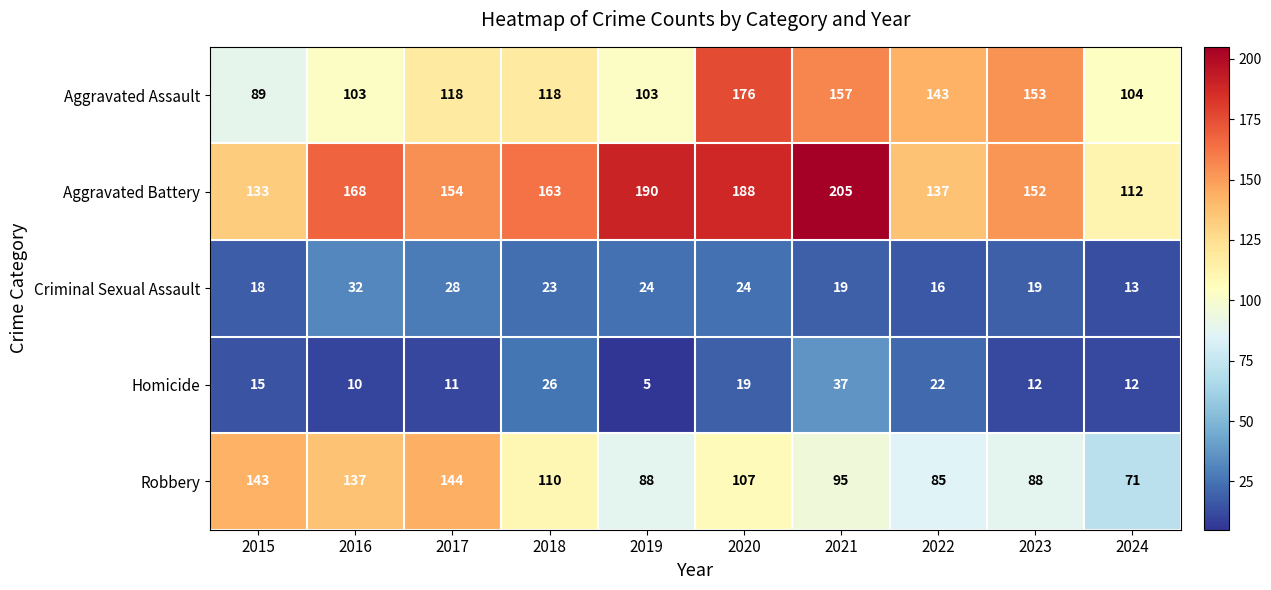

Is it true that Aggravated Assault equals 176 at 2020?

True